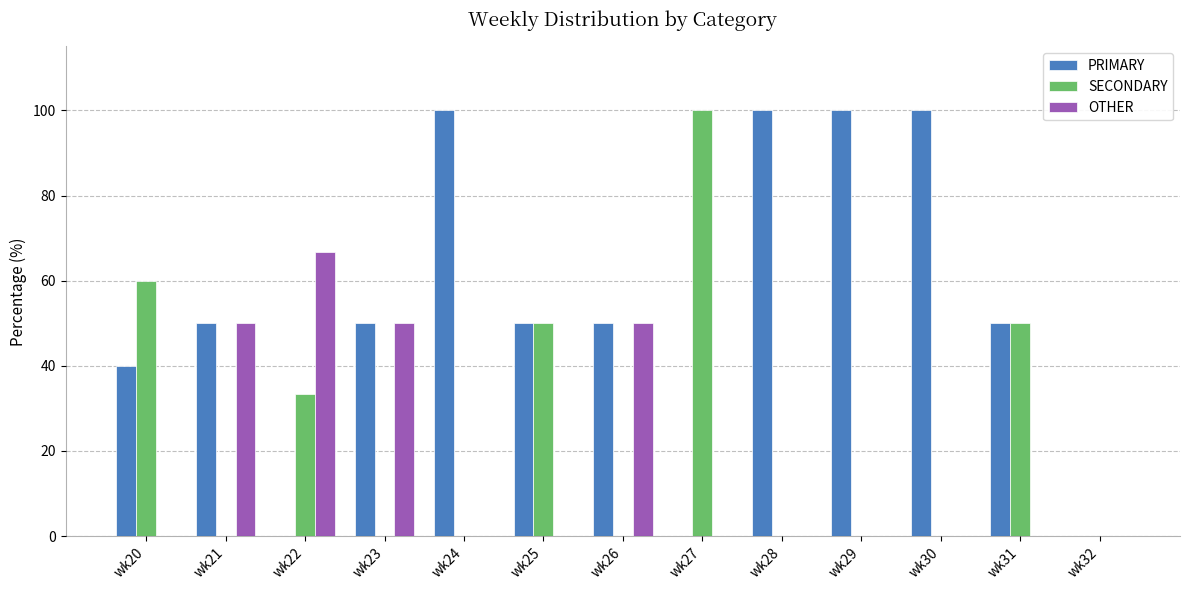

Which series has the largest total across all categories?

PRIMARY